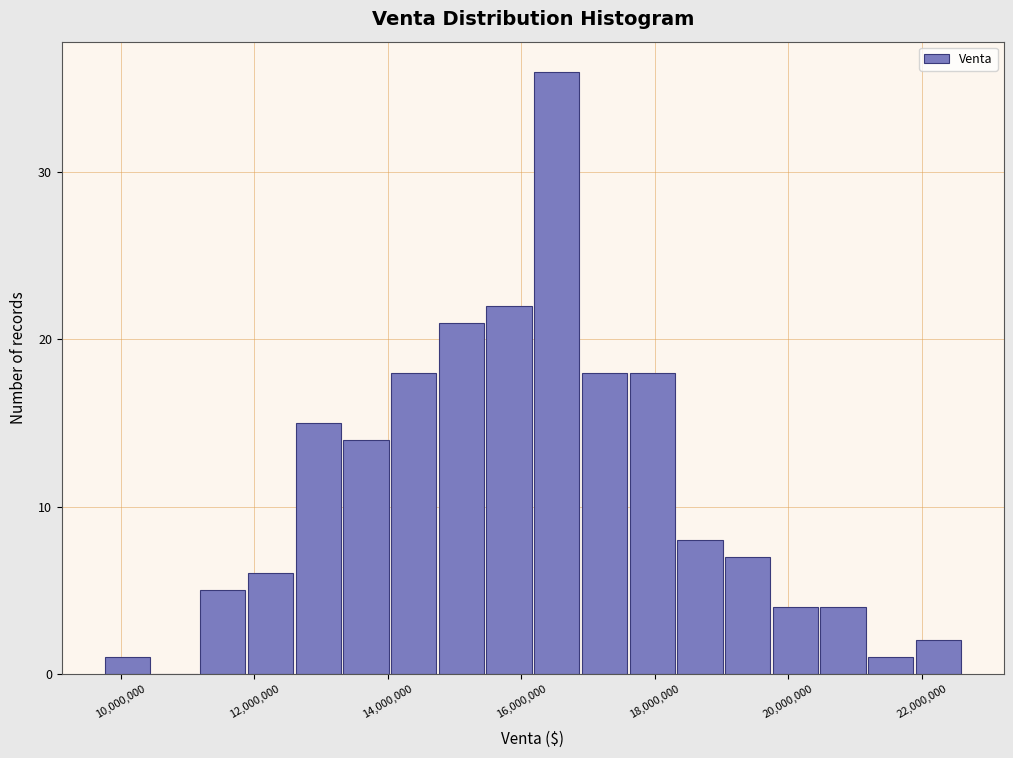

Around what value on the x-axis is the tallest bar? Give the approximate position of its centre, as read against the axis.

16600000